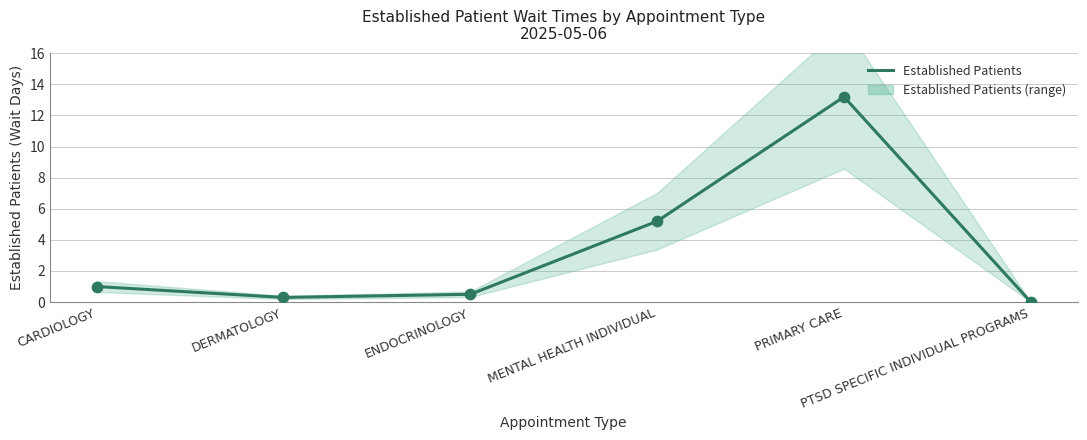

What is the change in value from CARDIOLOGY to PTSD SPECIFIC INDIVIDUAL PROGRAMS?

-1.0